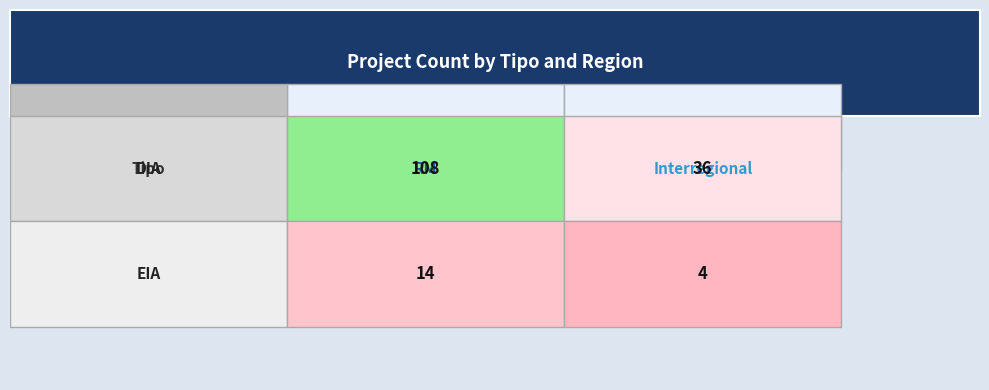

Which label corresponds to the smallest value in the chart?

Interregional